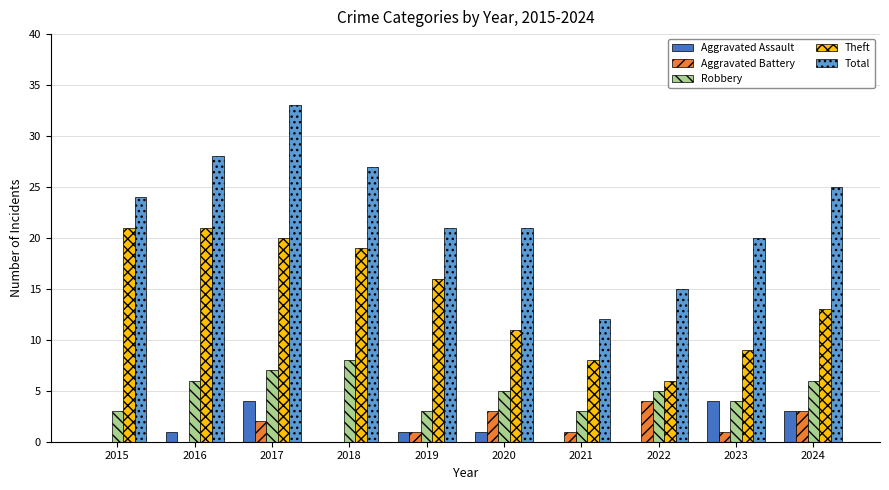

Is it true that Theft equals 9 at 2023?

True